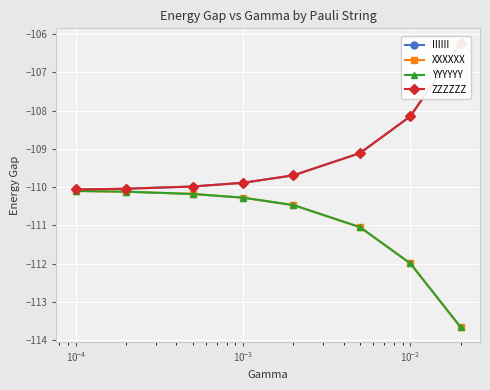

What is the label of the 5th point from the right?

$\mathdefault{10^{-3}}$